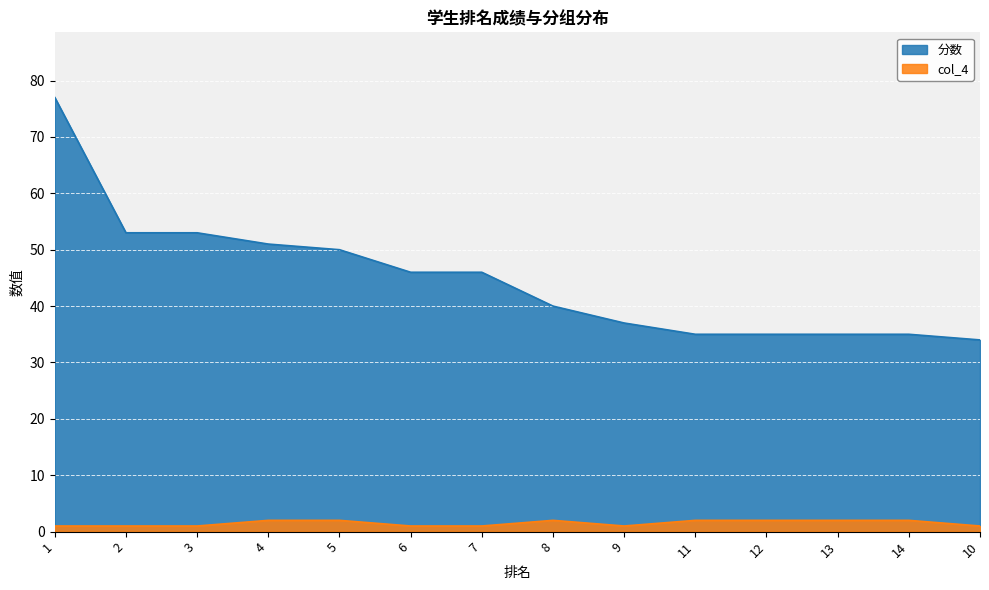

True or false: col_4 and 分数 cross at least once.

False